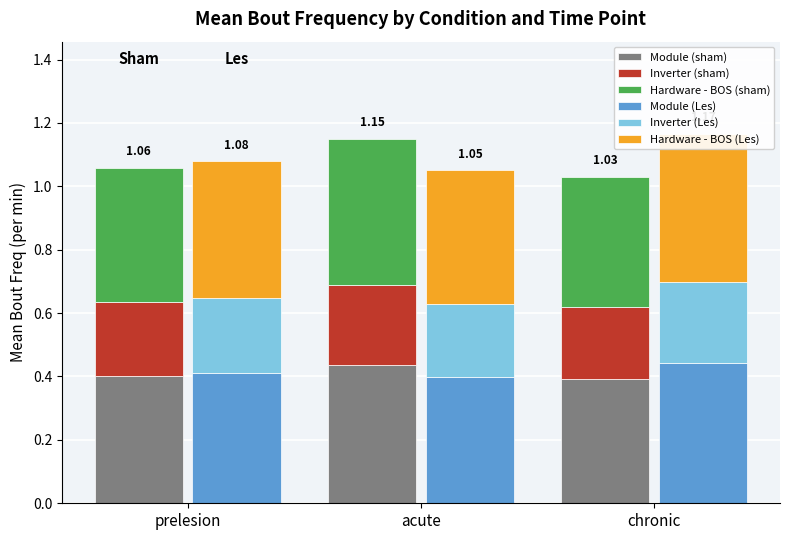

What is the maximum value for Hardware - BOS (Les)?

0.5